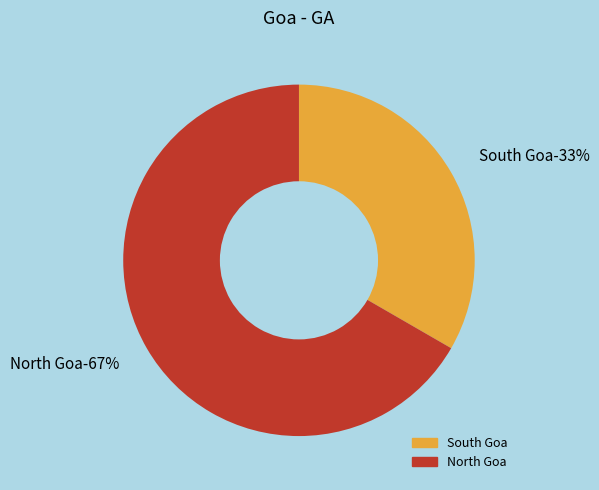

How many slices are in this pie chart?

2